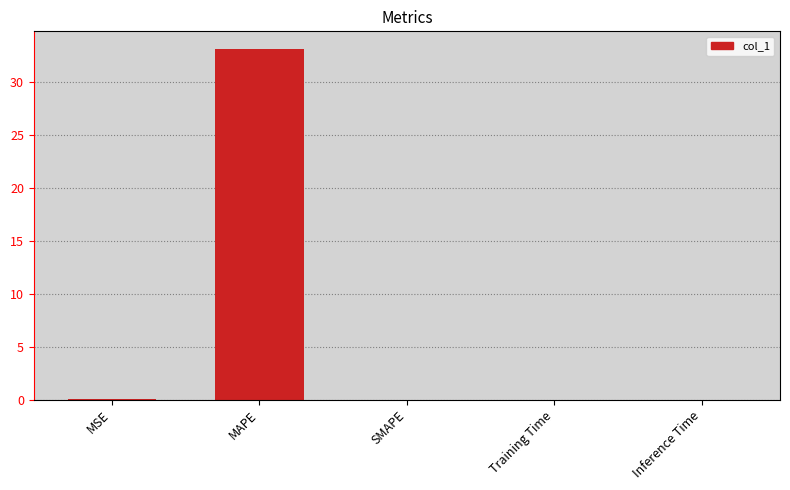

What is the sum of all values?

33.1